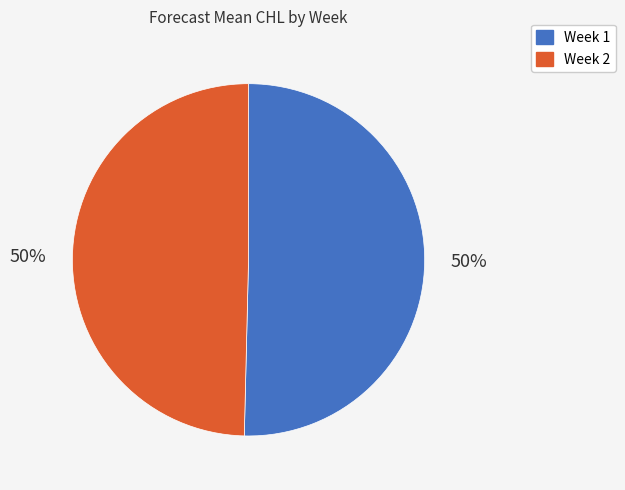

To the nearest percent, what is the average slice percentage?

50%